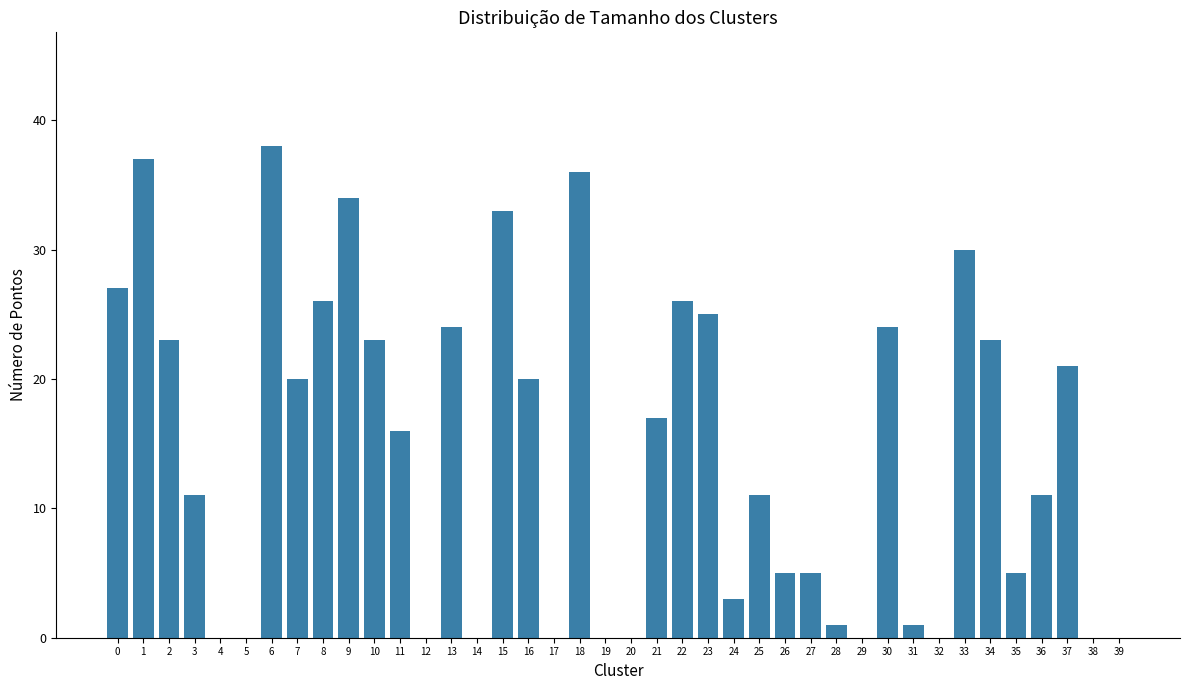

True or false: the data shows 18 at 12.

False